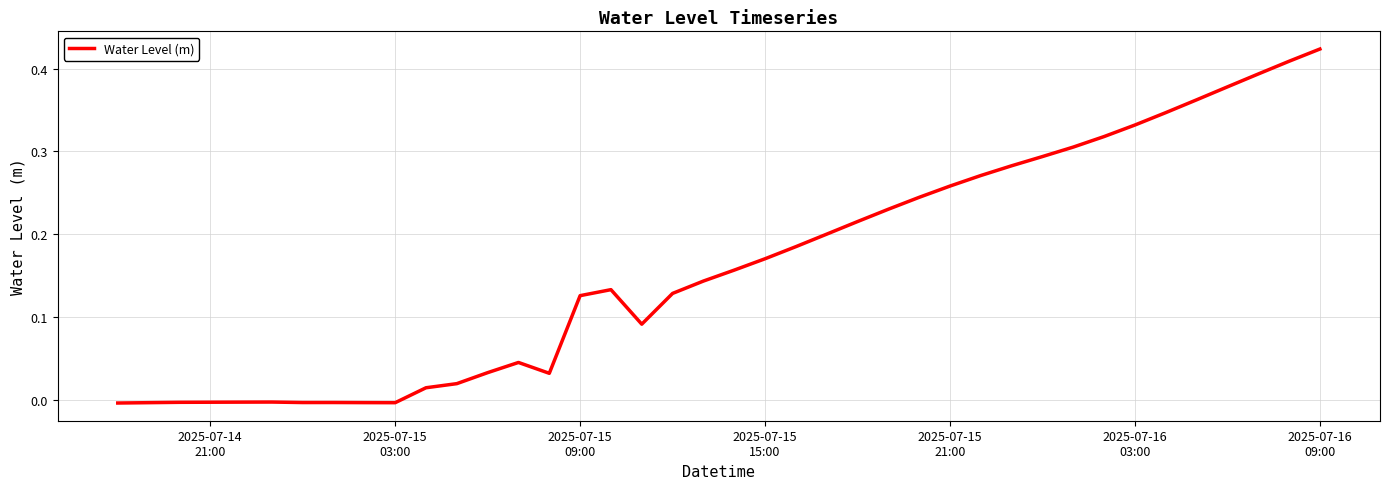

How many values are below 0?

10